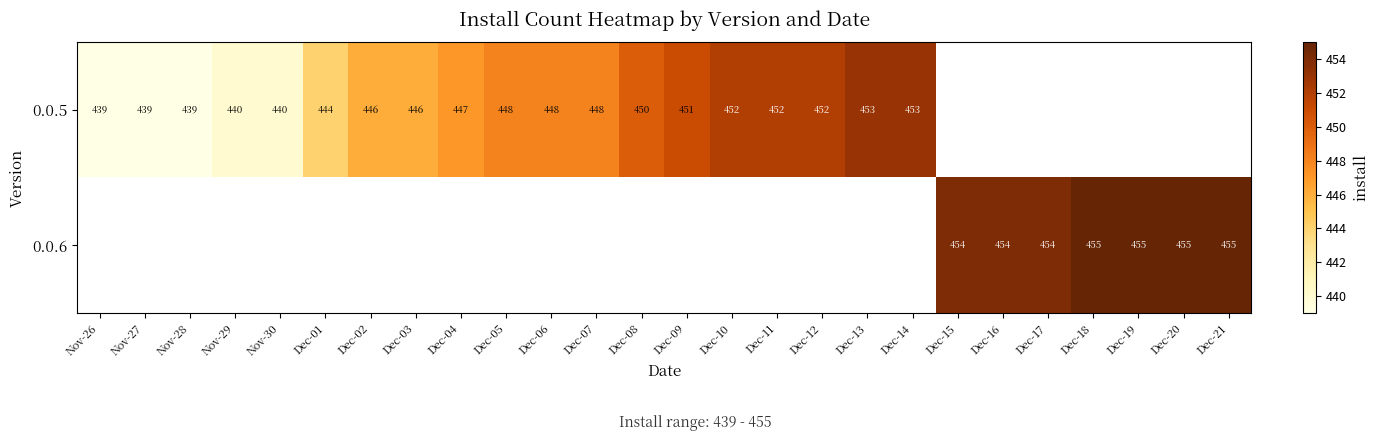

What is the difference between the 0.0.5 values at Nov-28 and Dec-13?

14